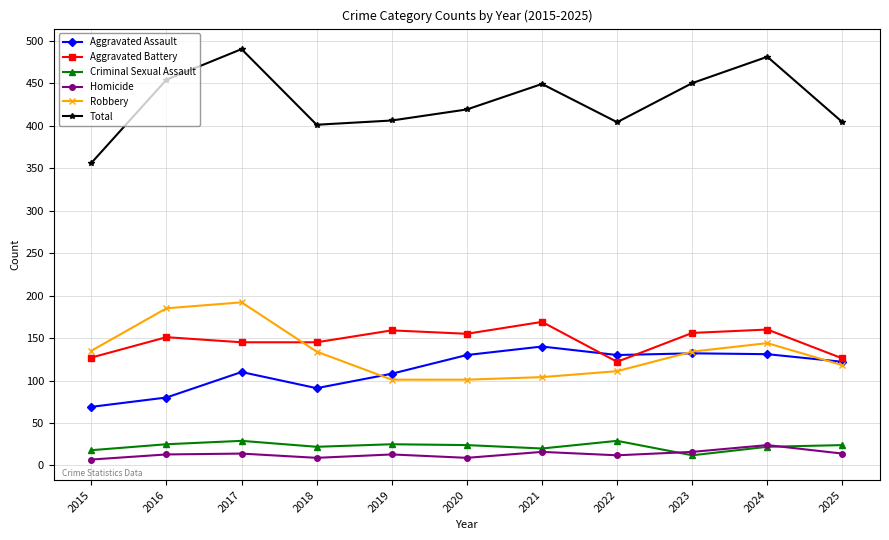

What is the difference between the highest and lowest values at 2025?

390